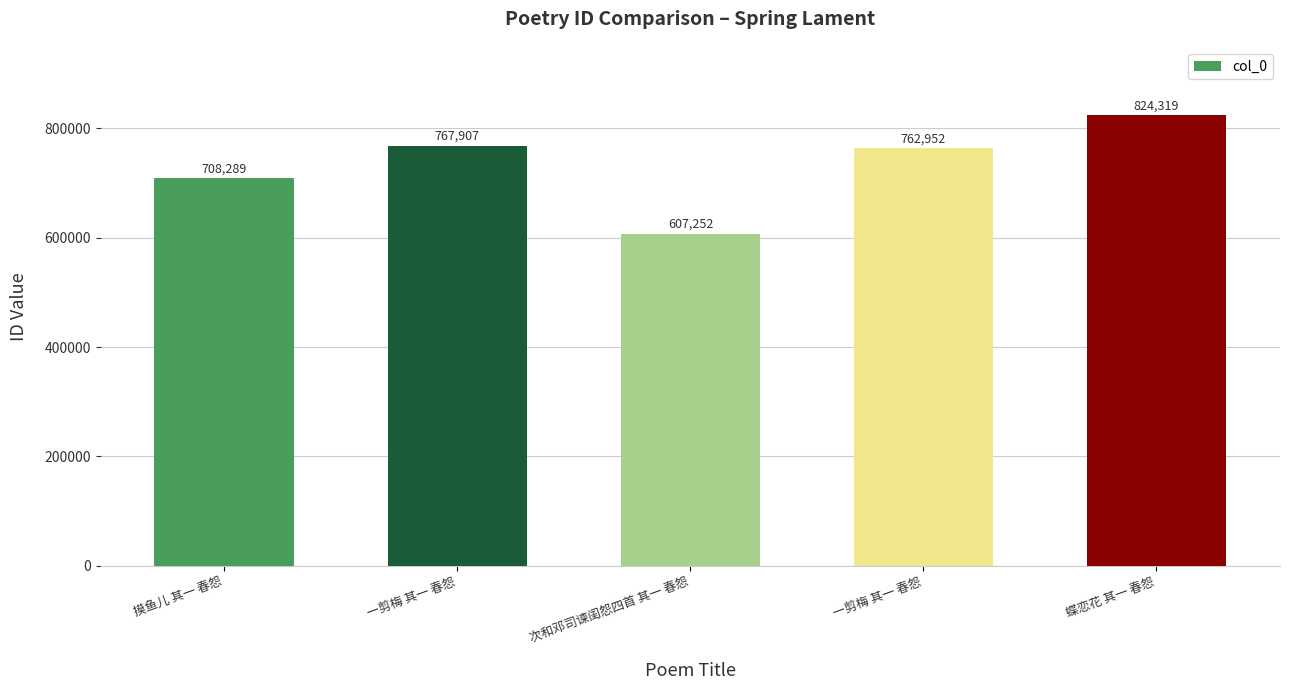

Reading left to right, extract all data points from this chart.

708289	767907	607252	762952	824319